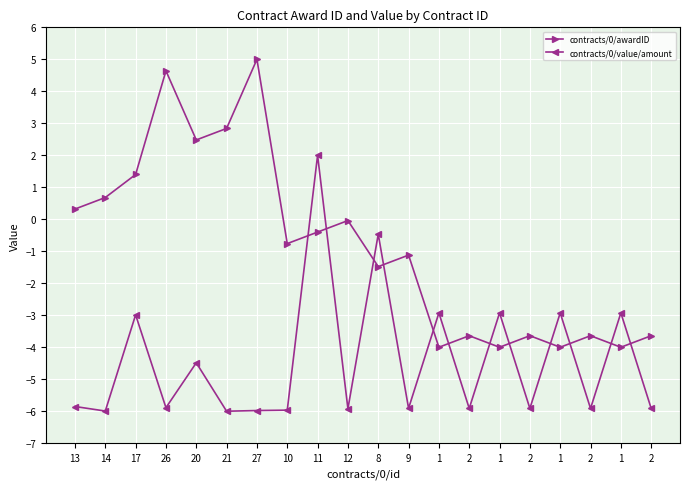

How many lines are shown in the chart?

2